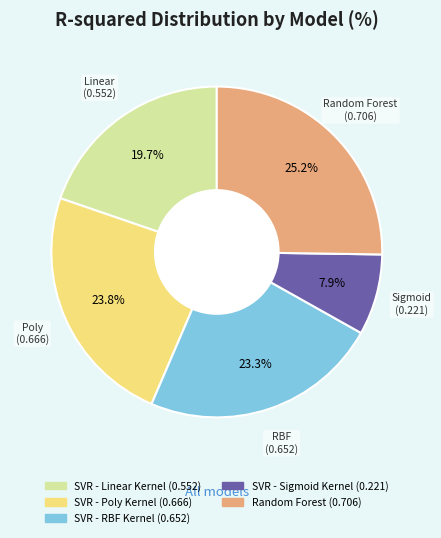

To the nearest percent, what percentage of the pie is SVR - RBF Kernel?

23%